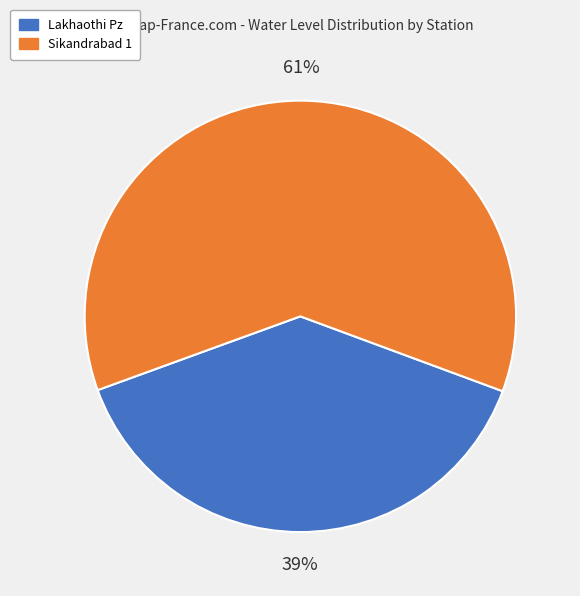

Approximately how many times larger is the value at Sikandrabad 1 compared to Lakhaothi Pz?

1.6